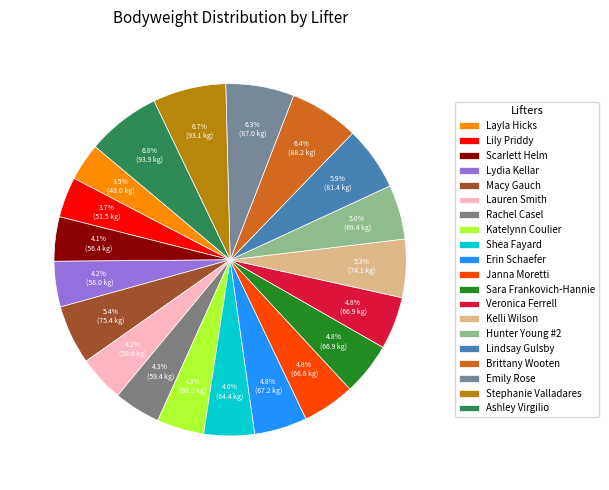

Rank the categories by value from highest to lowest.

Ashley Virgilio, Stephanie Valladares, Brittany Wooten, Emily Rose, Lindsay Gulsby, Macy Gauch, Kelli Wilson, Hunter Young #2, Erin Schaefer, Sara Frankovich-Hannie, Veronica Ferrell, Janna Moretti, Shea Fayard, Katelynn Coulier, Rachel Casel, Lauren Smith, Lydia Kellar, Scarlett Helm, Lily Priddy, Layla Hicks